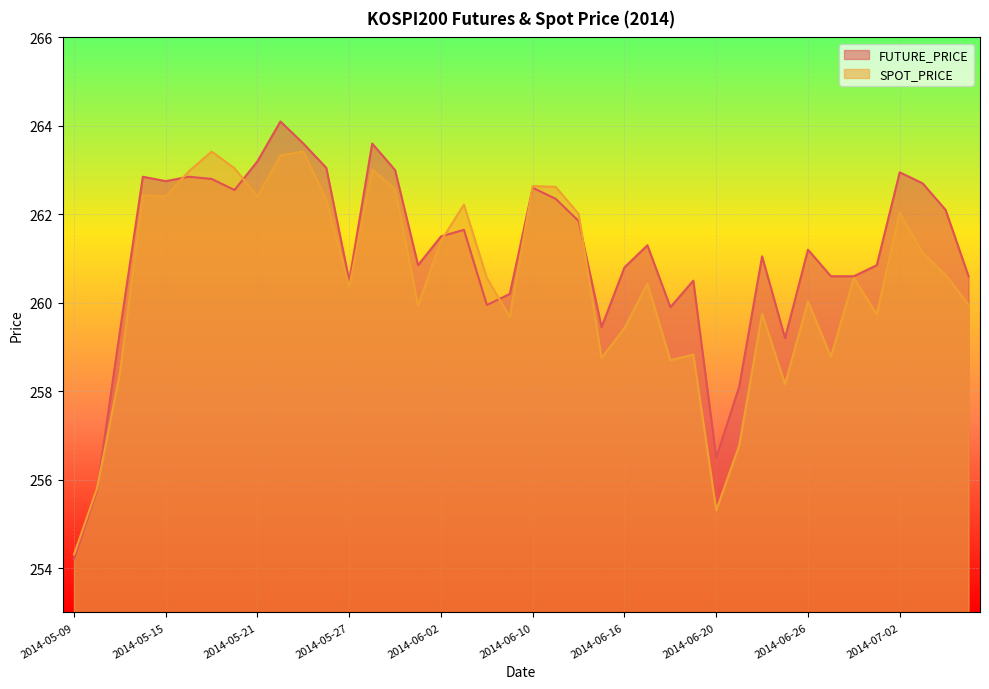

What is the smallest value displayed?

254.2